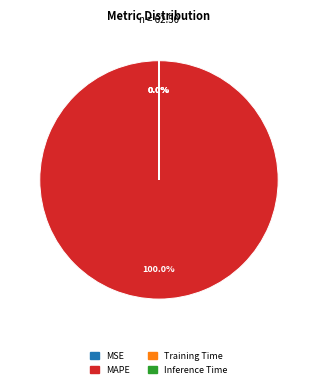

What percentage is NOT represented by Training Time?

100.0%